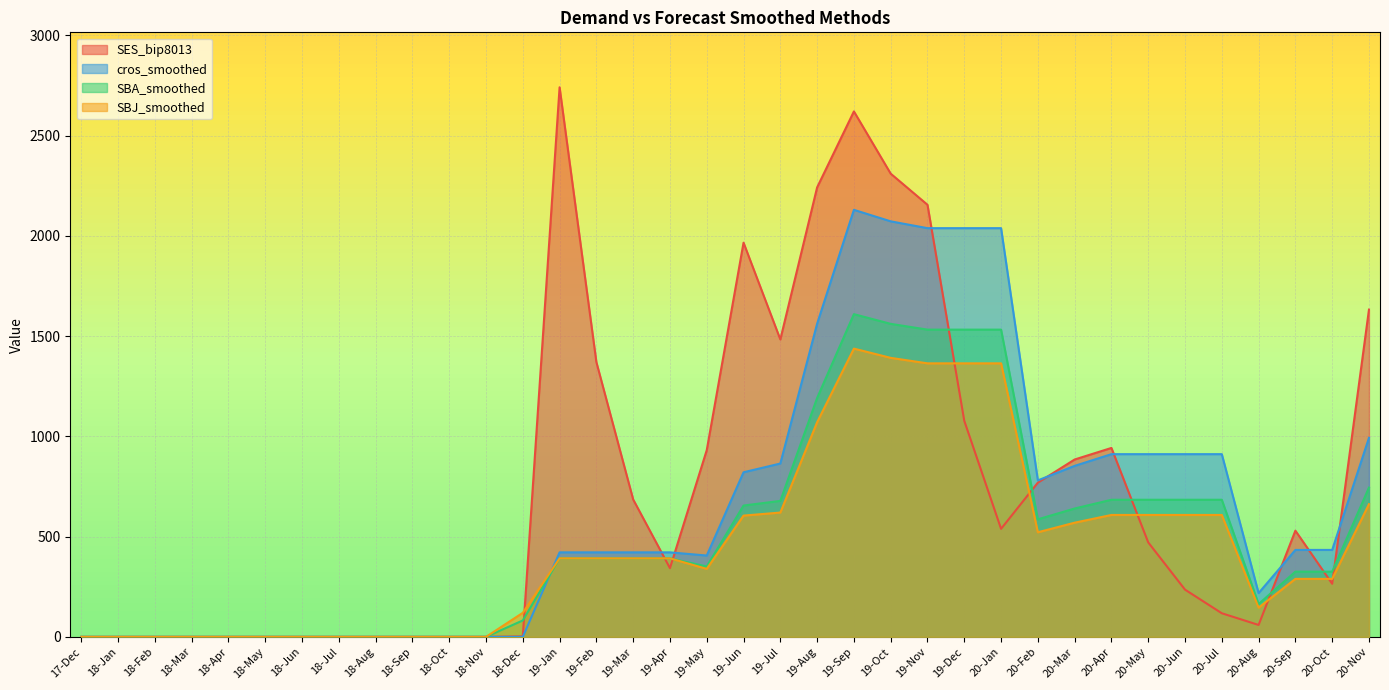

What is the maximum value shown in the chart?

2741.2